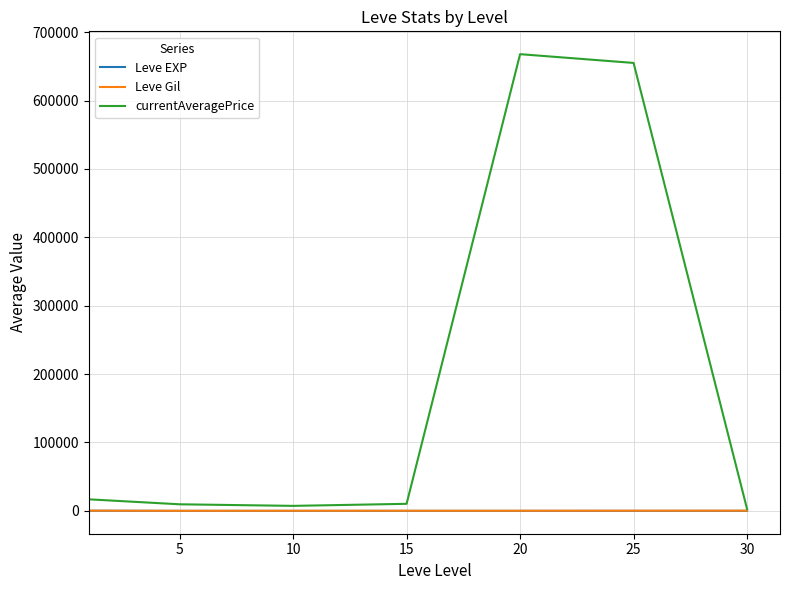

How many lines are shown in the chart?

3